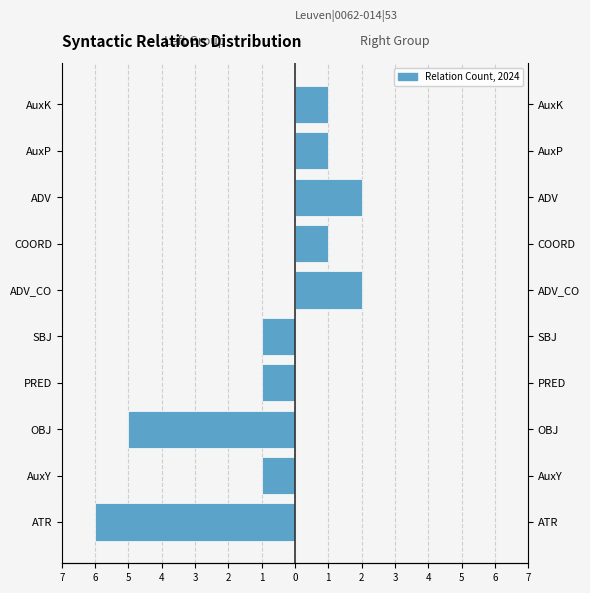

What is the difference between the maximum and second lowest values?

4